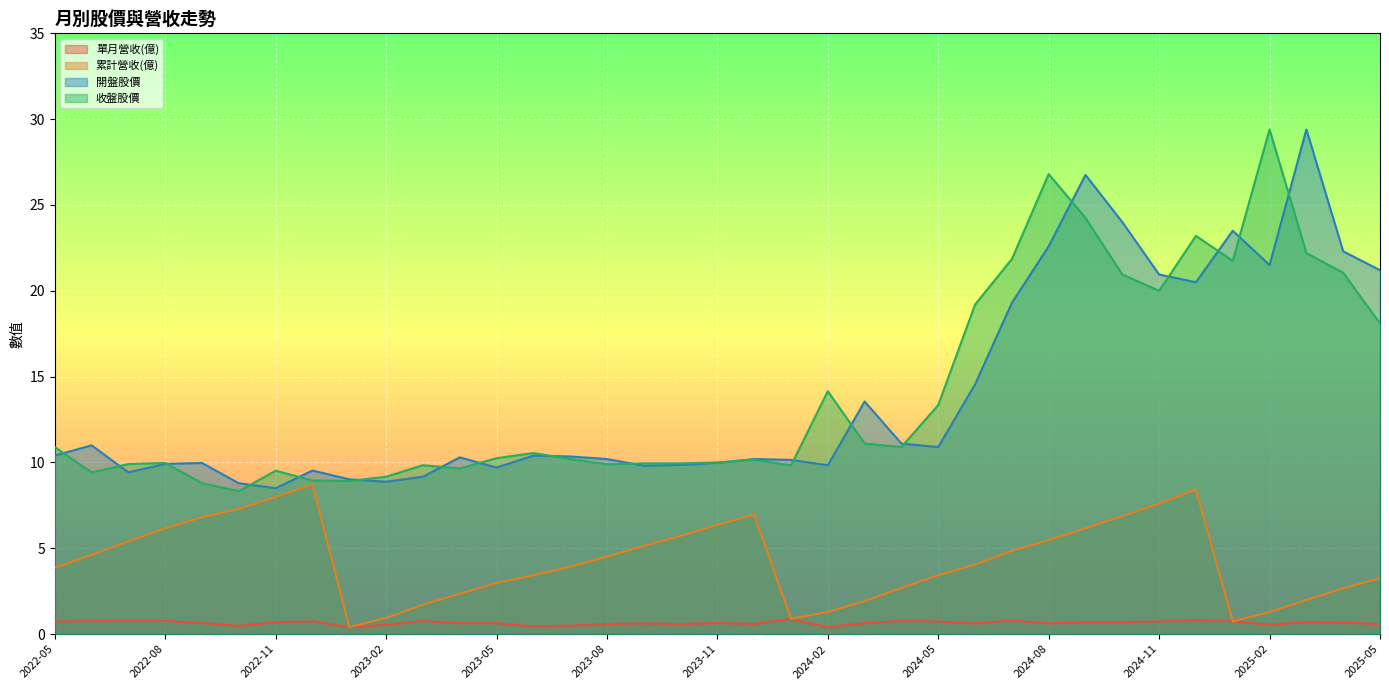

At which category does 累計營收(億) reach its first local valley?

2023-01